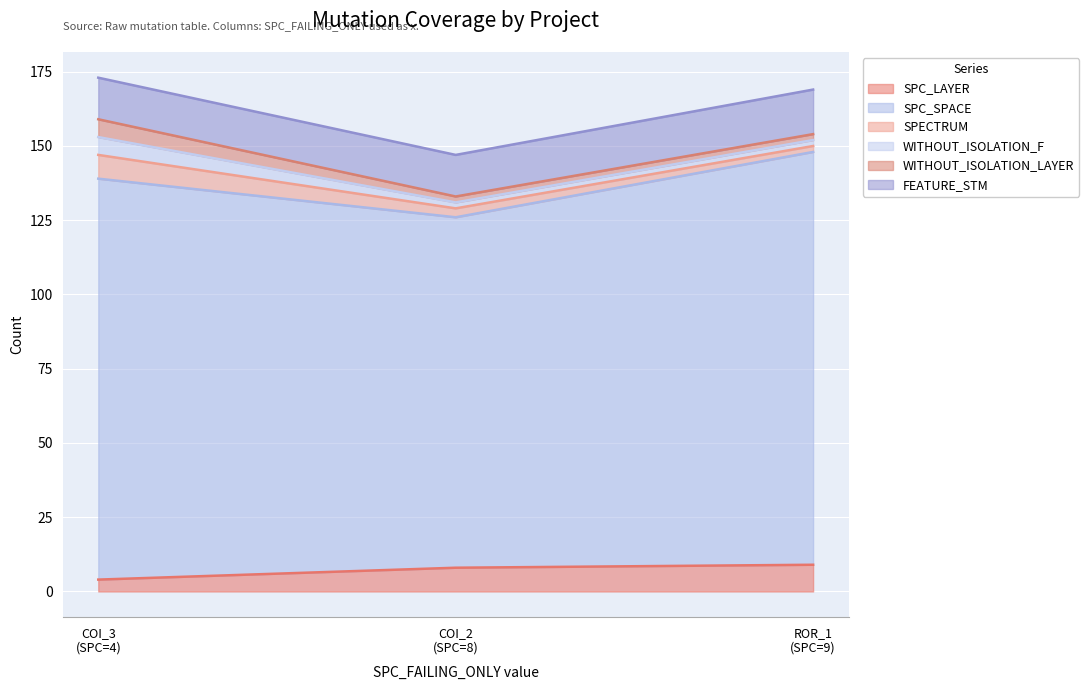

At which category is the sum across all series the highest?

AutoResponder.EmailSystem.Client.COI_3